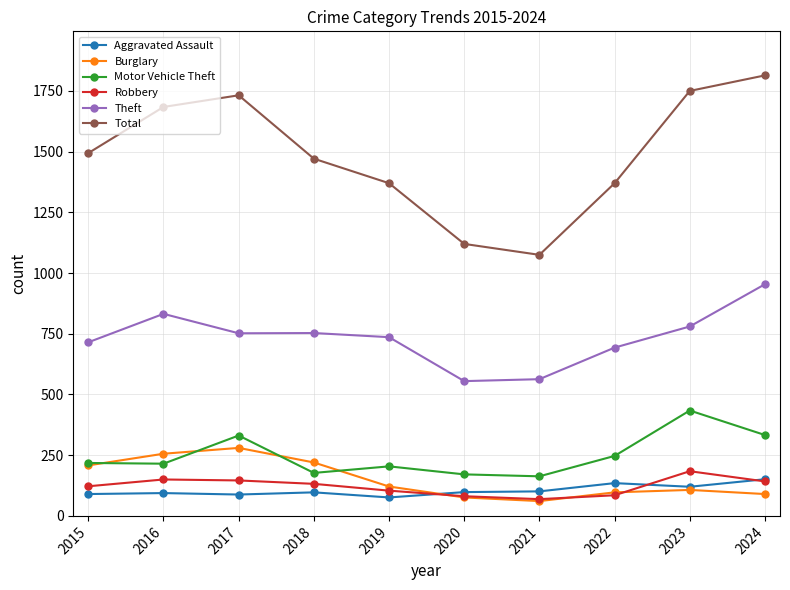

The Motor Vehicle Theft series shows 252 at 2021. True or false?

False